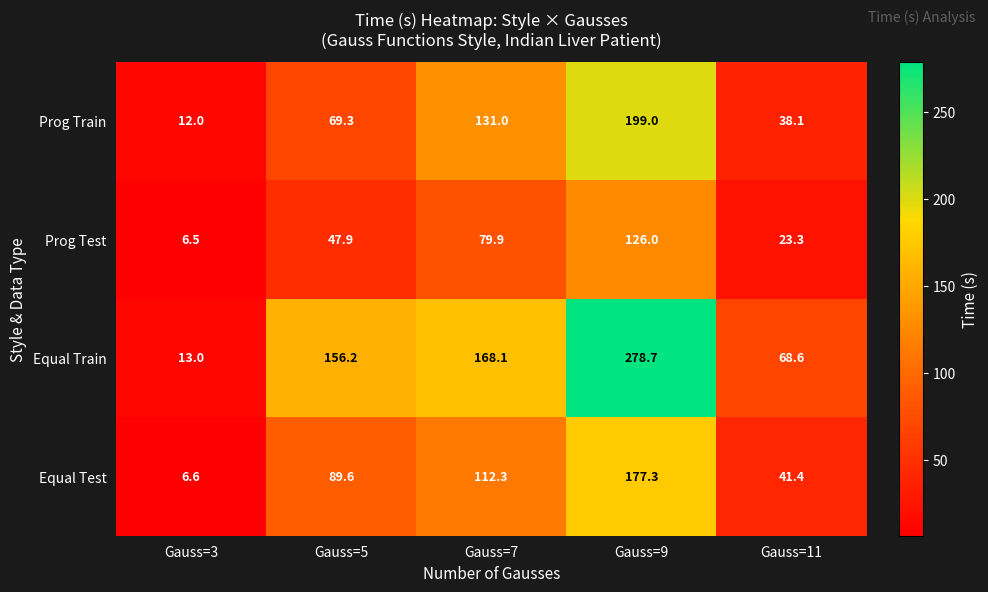

How many values in the Prog Train series are below 69?

2